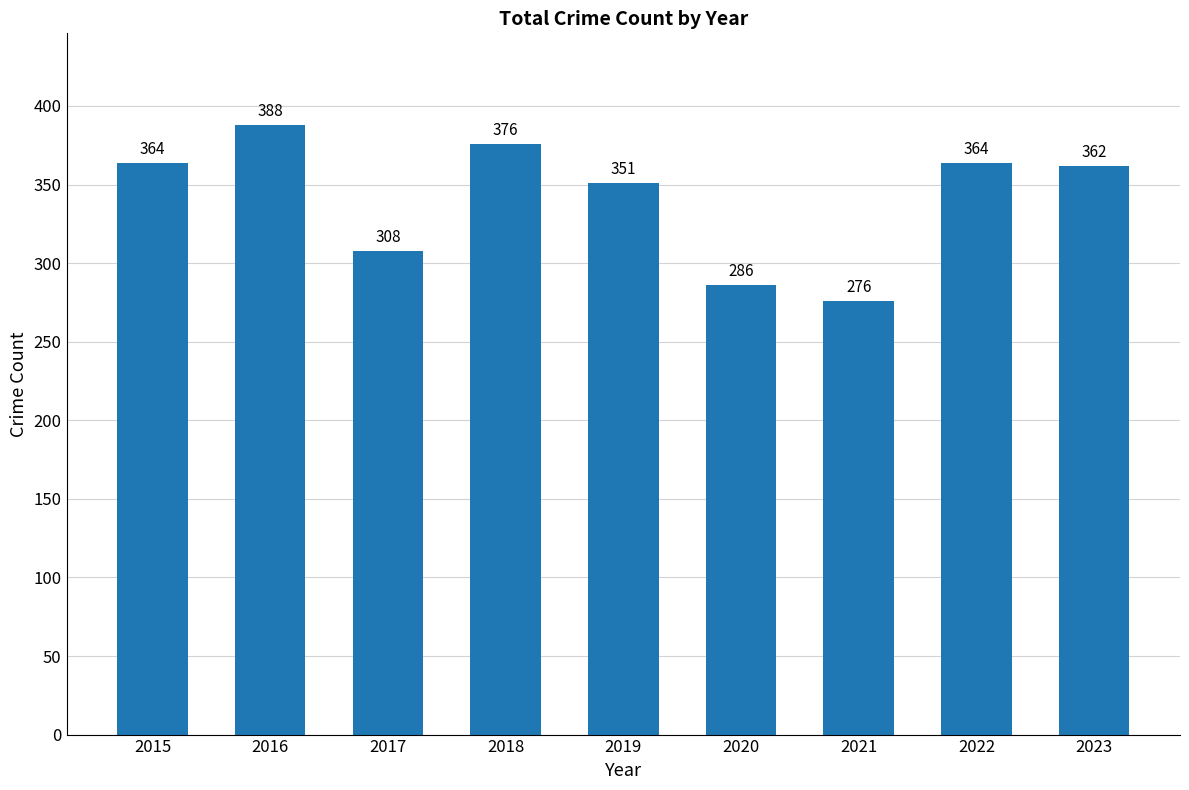

Approximately how many times larger is the value at 2017 compared to 2018?

0.8